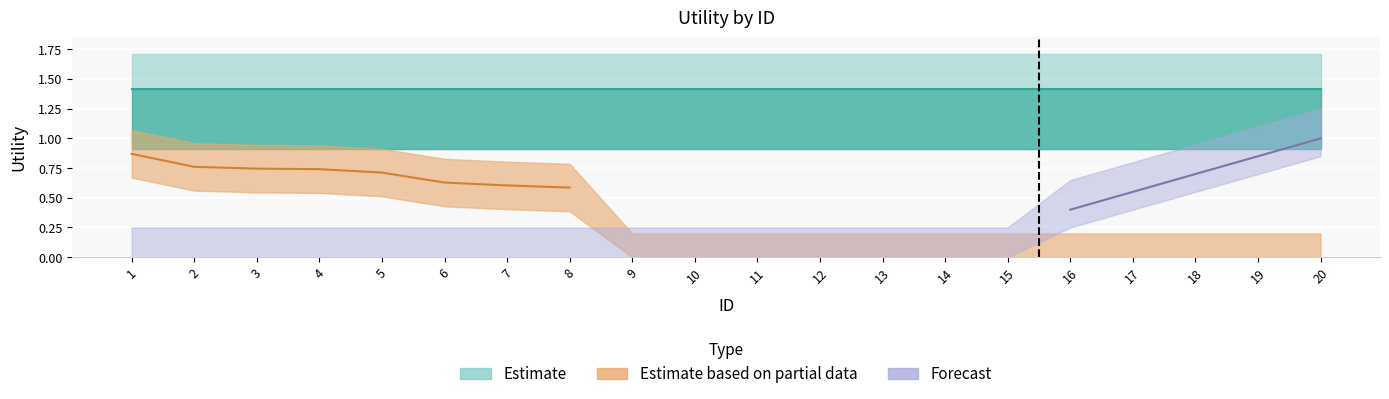

Which series changed the most between 5 and 17?

Estimate based on partial data